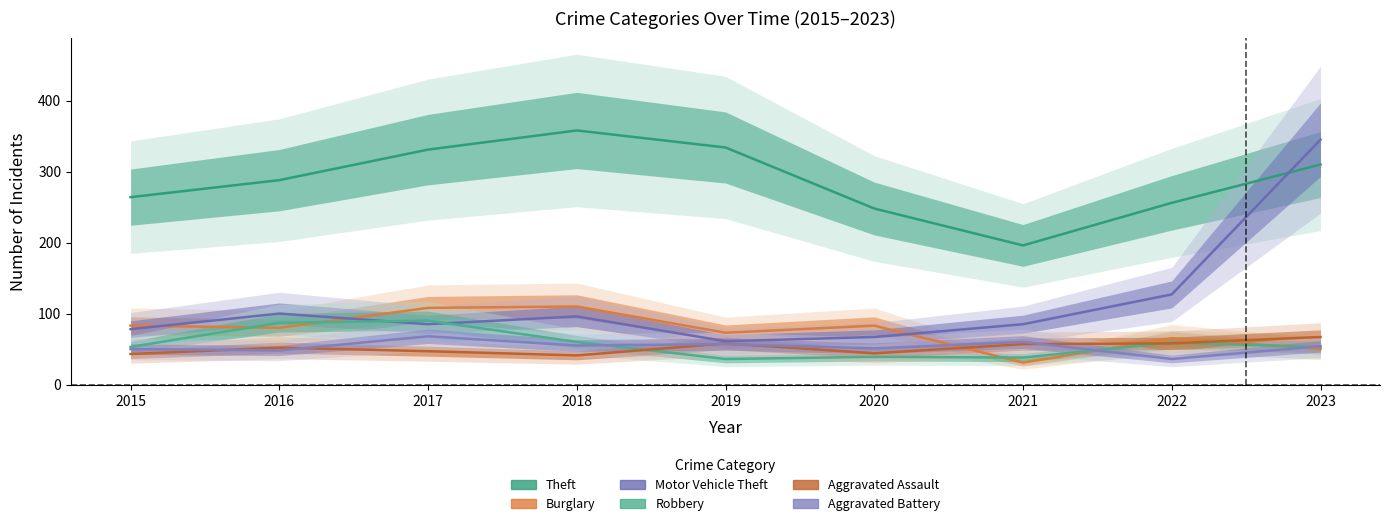

Count the number of data series in this chart.

6